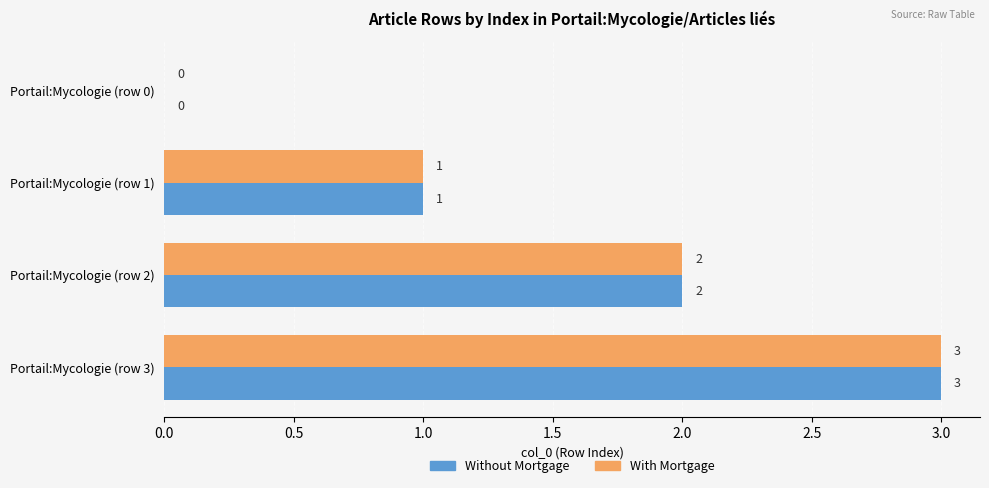

The Without Mortgage series shows 1 at Portail:Mycologie (row 1). True or false?

True